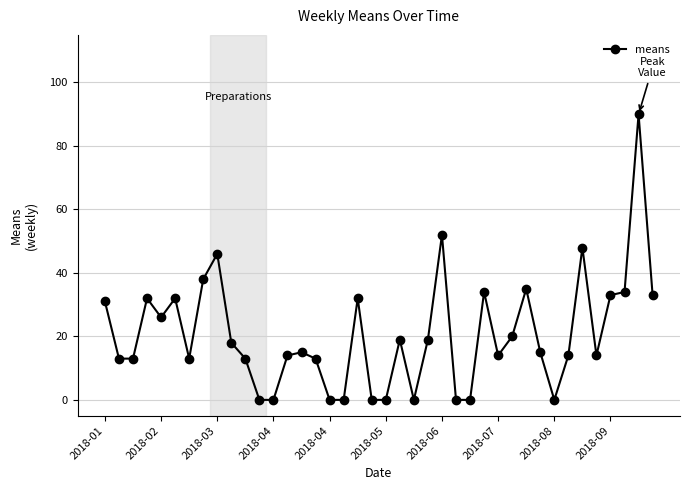

What is the greatest value displayed?

90